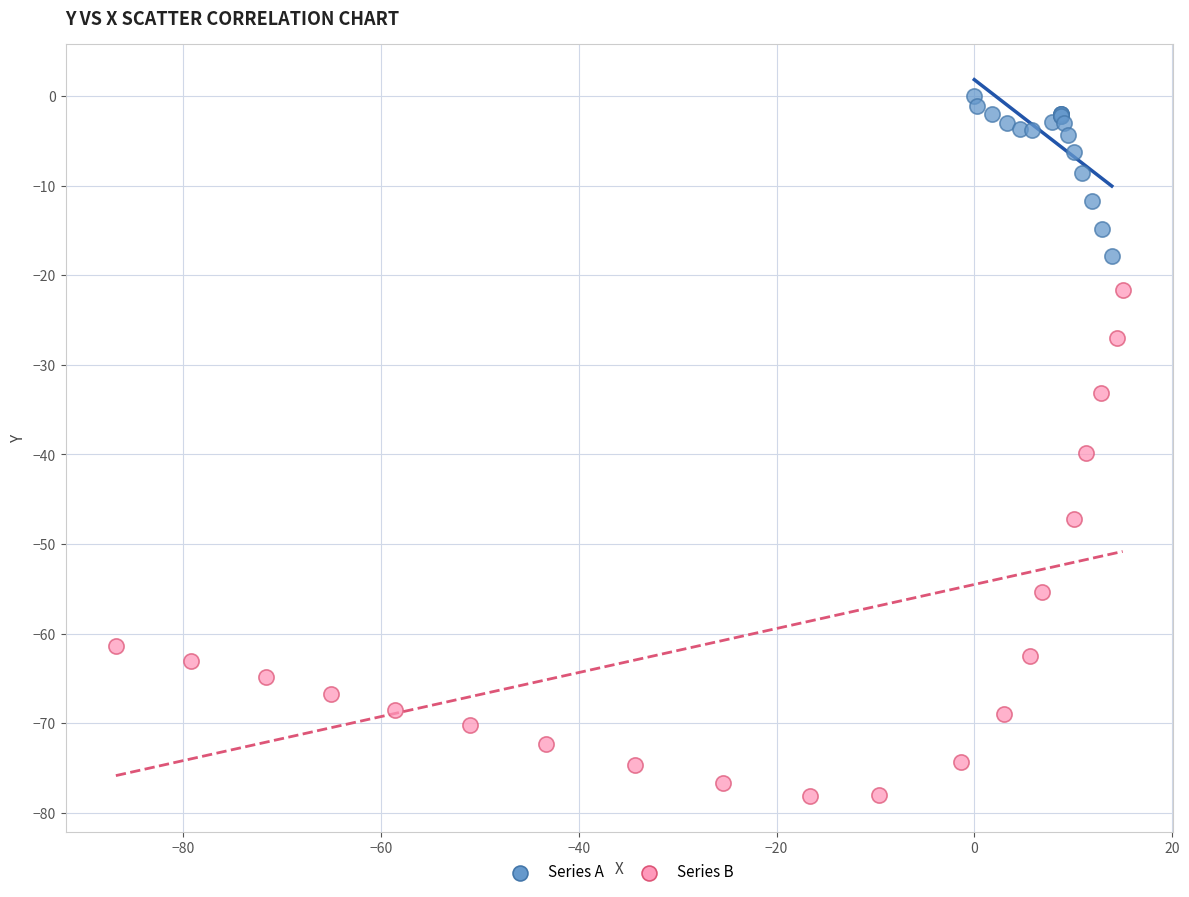

What are all the series names shown in the legend?

Series A, Series B